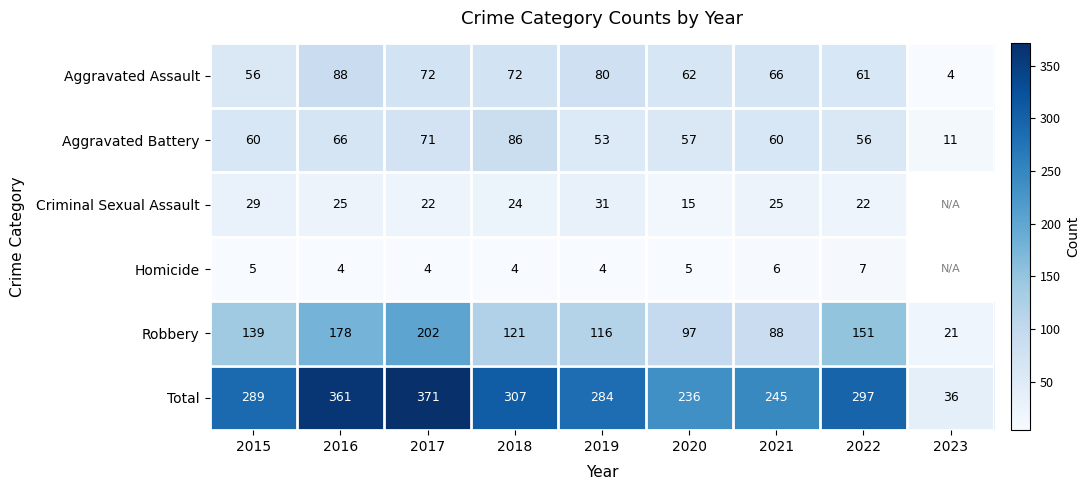

At which label does Aggravated Assault reach its peak?

2016